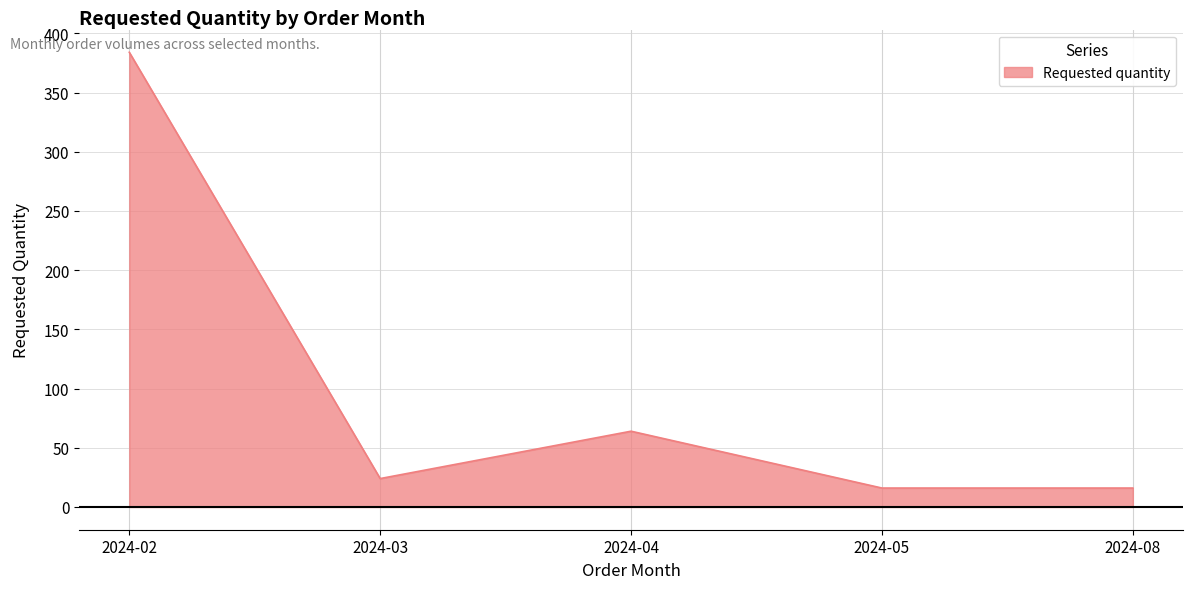

How many lines are shown in the chart?

1